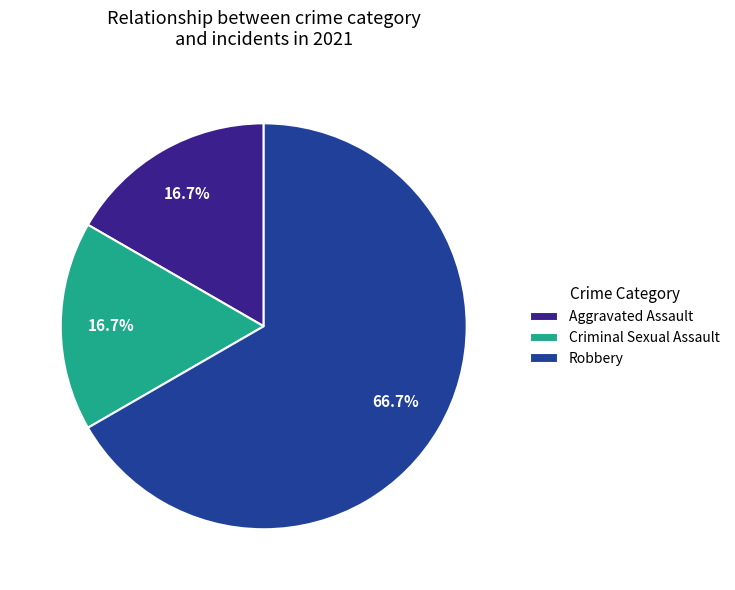

What percentage is the Aggravated Assault slice, to the nearest percent?

17%